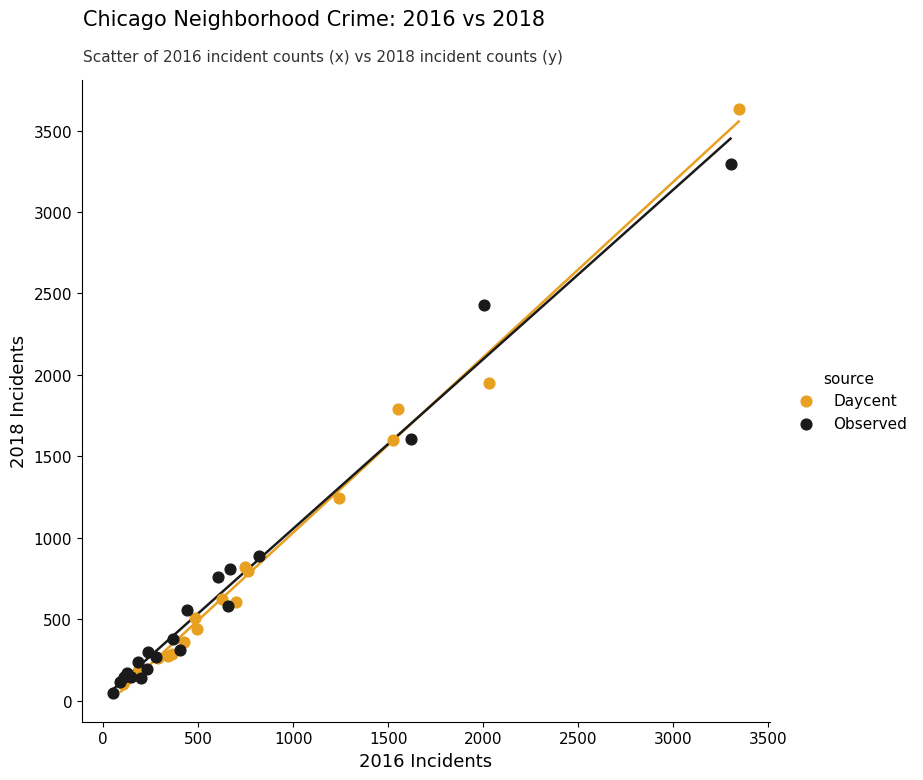

Which series reaches the maximum Y coordinate?

Daycent